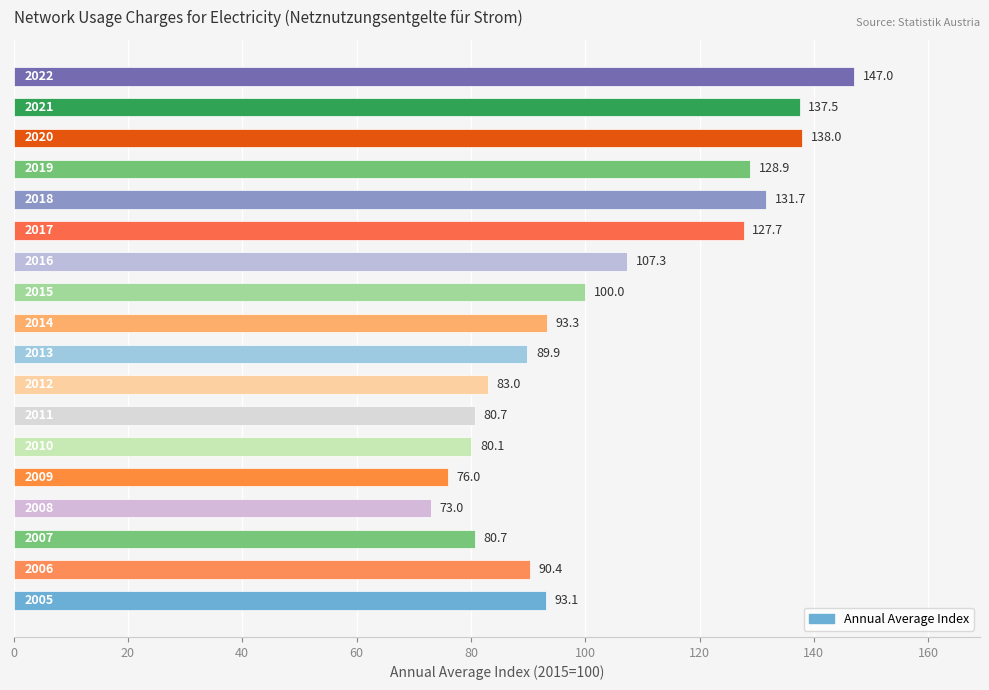

What is the smallest value displayed?

73.0